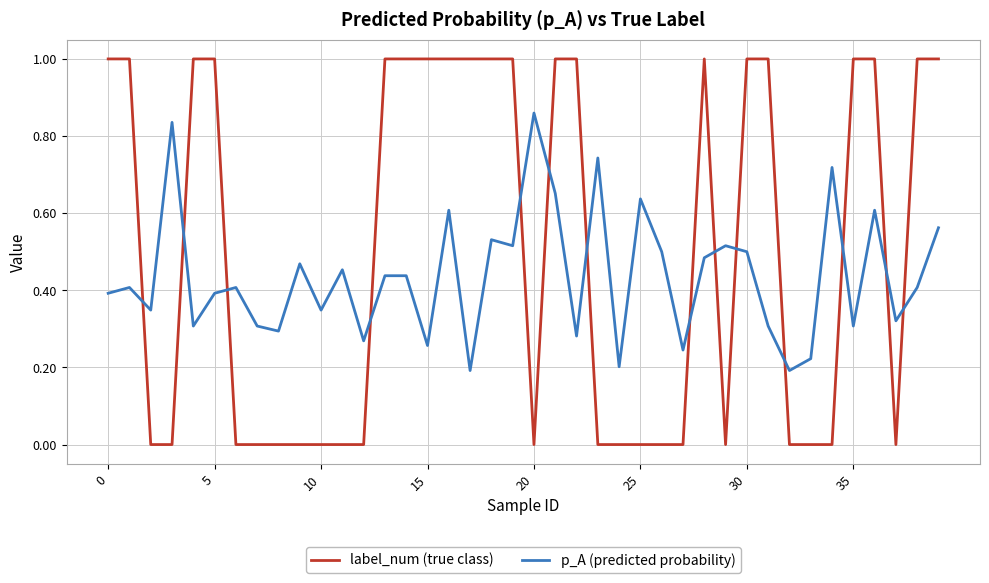

Which series has the largest total across all categories?

label_num (true class)